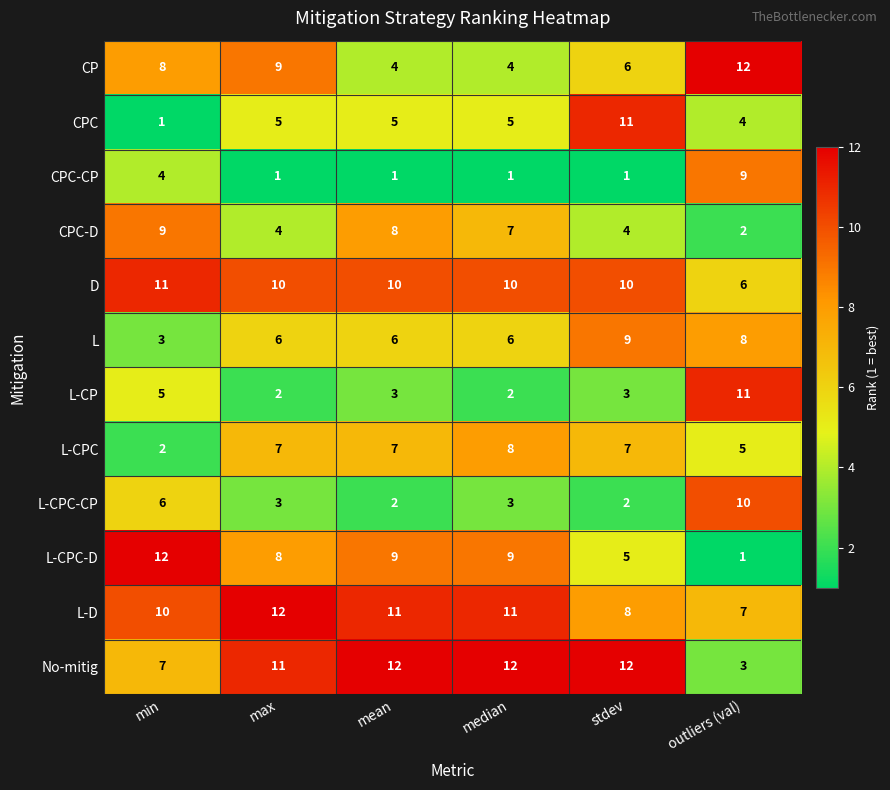

What is the difference between the highest and lowest values at min?

11